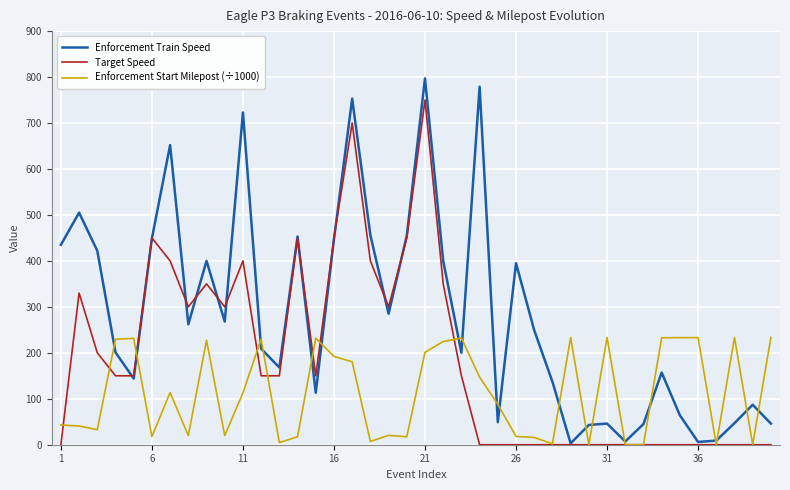

Which series has the largest total across all categories?

Enforcement Train Speed